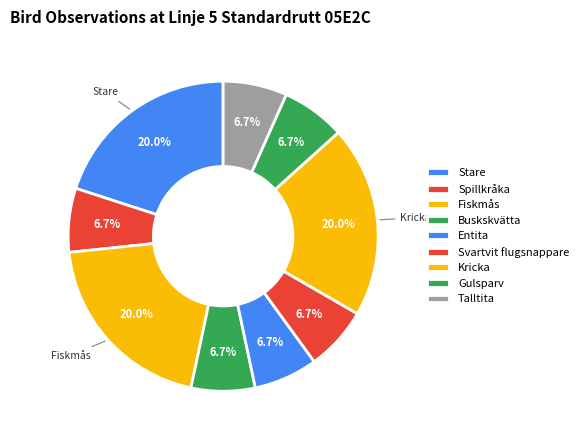

What percentage is NOT represented by Fiskmås?

80.0%